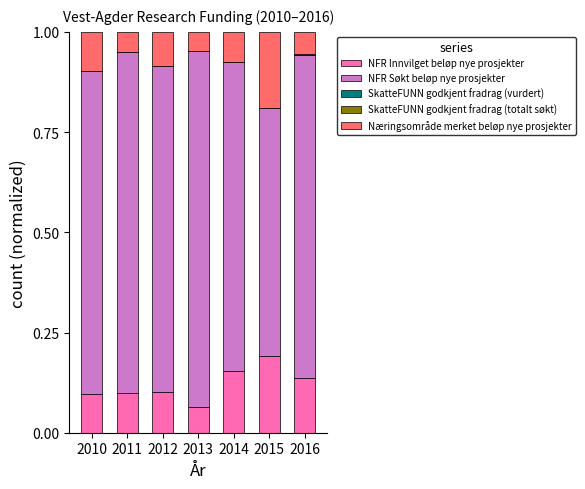

The value of NFR Innvilget beløp nye prosjekter at 2011 is 0.1. True or false?

True